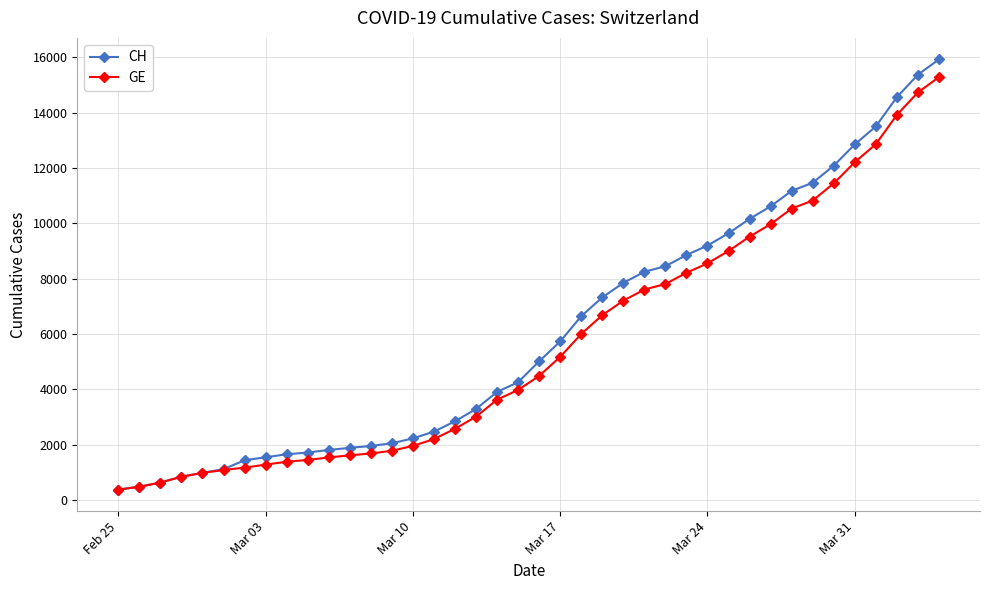

Which series has the largest range (max minus min)?

CH